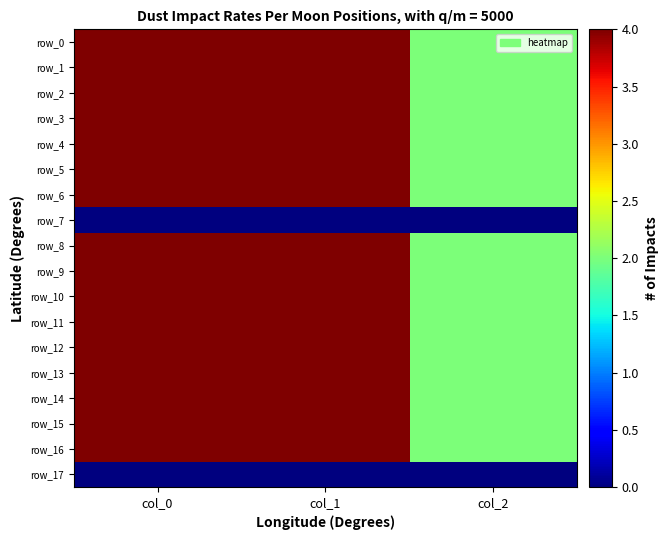

What is the lowest value of the row_2 series?

2.0